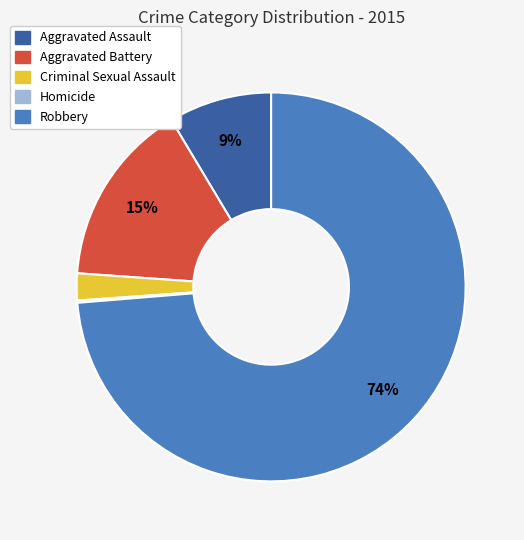

What is the largest slice in the pie chart?

Robbery